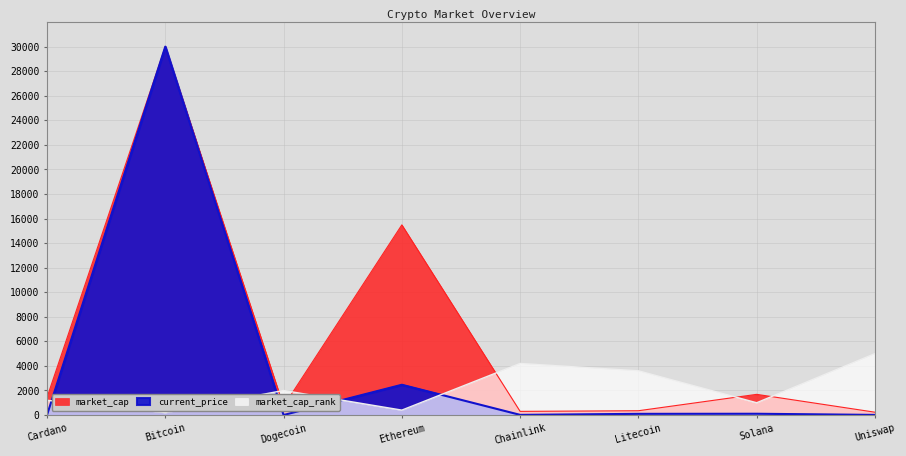

How many data points does each series have?

8